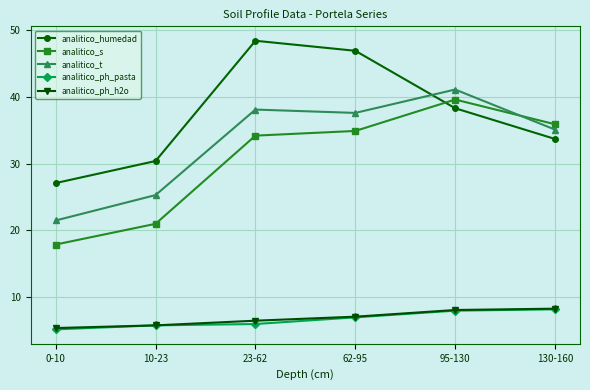

Which category has the lowest value across all series?

0-10